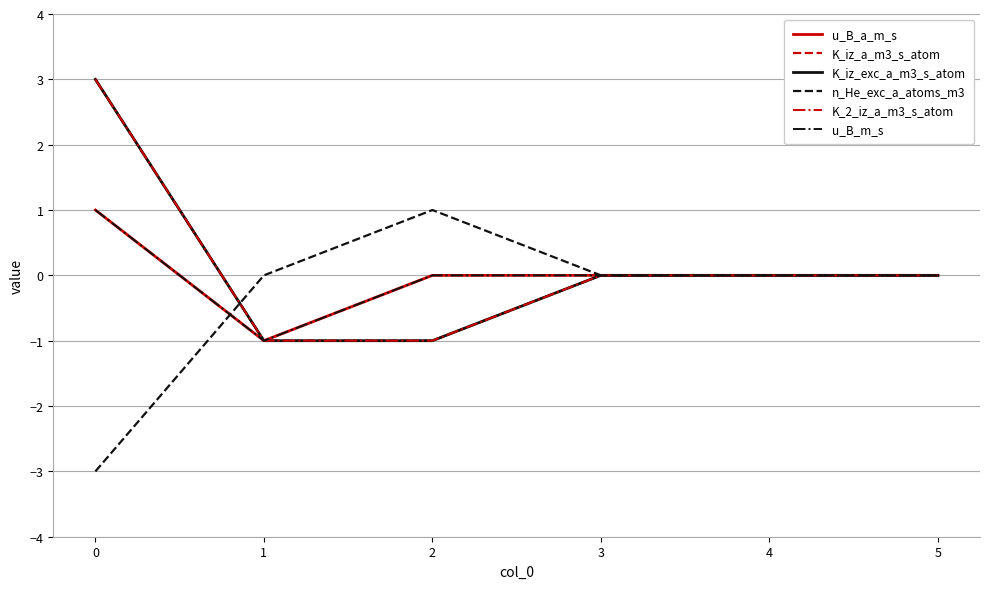

List the series in order of their peak value, lowest first.

u_B_a_m_s, n_He_exc_a_atoms_m3, u_B_m_s, K_iz_a_m3_s_atom, K_iz_exc_a_m3_s_atom, K_2_iz_a_m3_s_atom